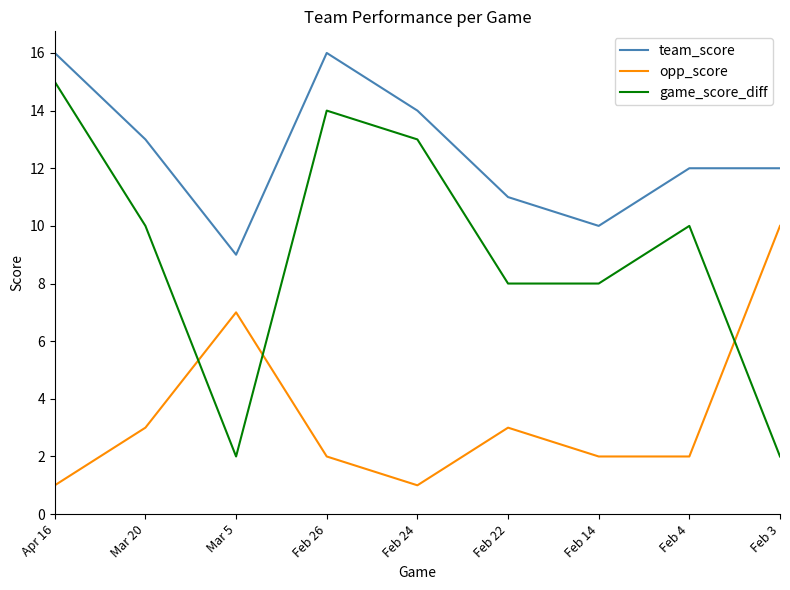

What is the difference between the maximum and minimum values in the opp_score series?

9